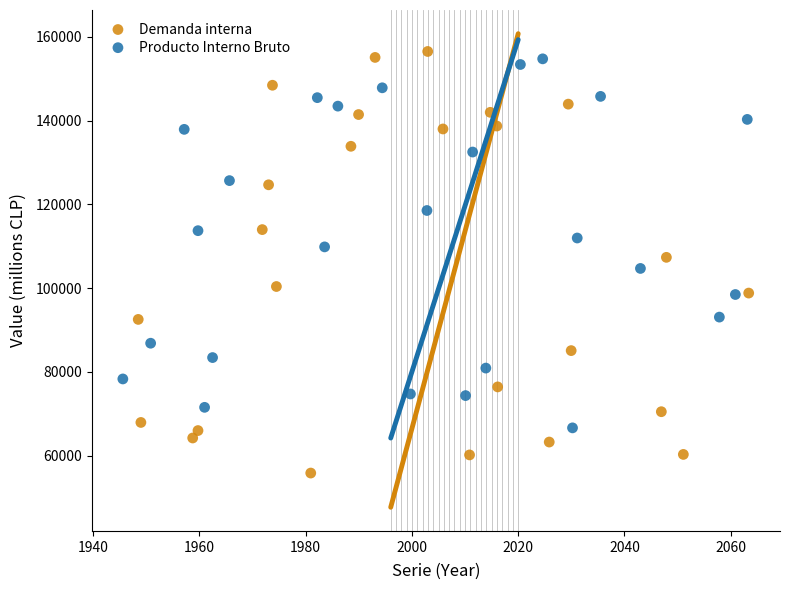

Which series contains the lowest Y value?

Demanda interna